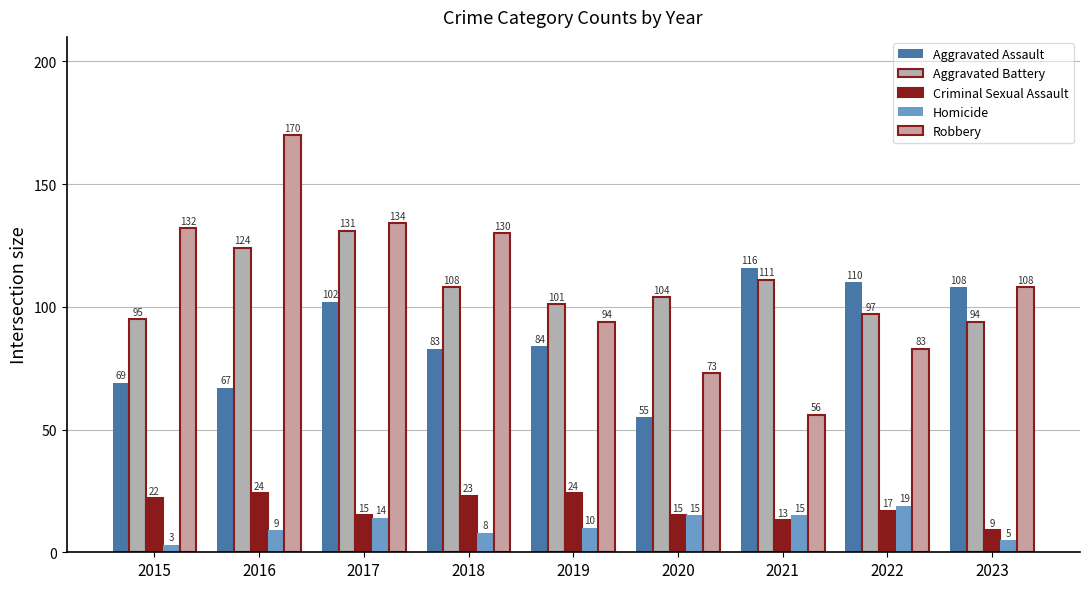

At how many categories does at least one series exceed 60?

9